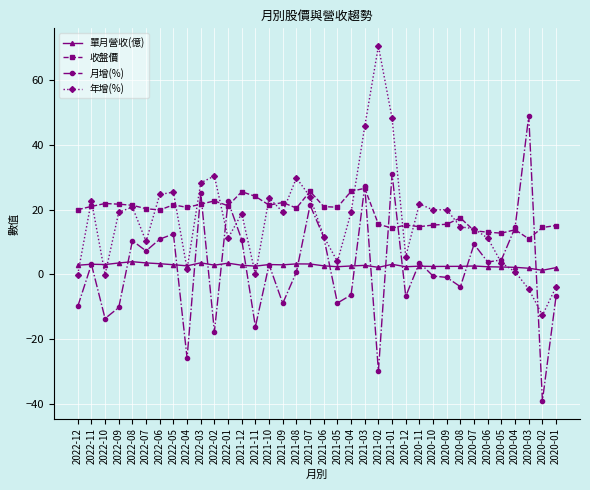

Count the number of categories in the chart.

36